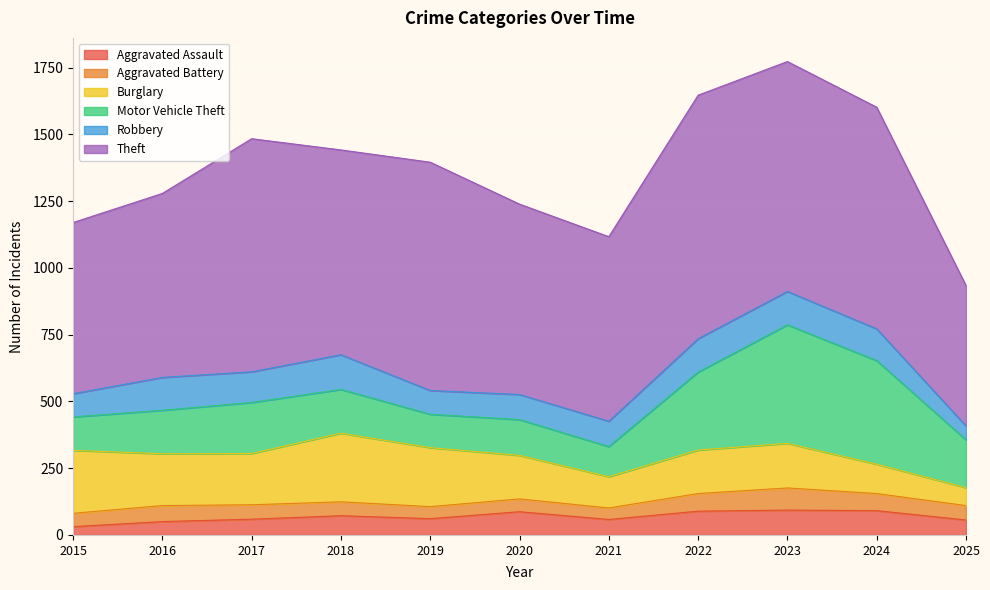

At which label does Aggravated Battery first exceed 54?

2016